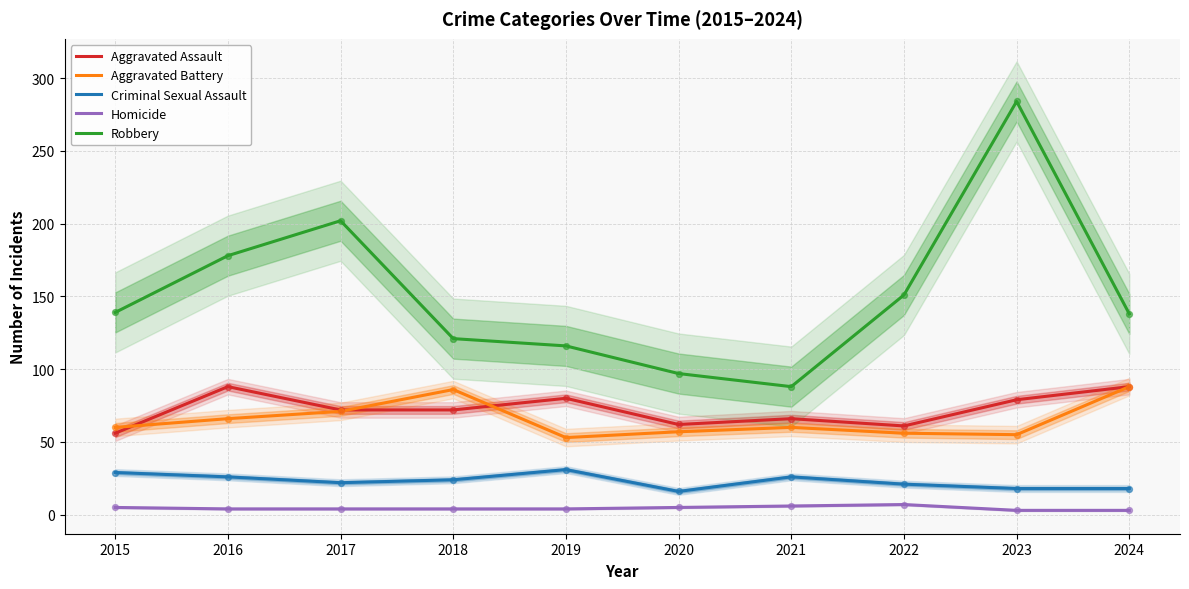

Which series contains the highest Y value?

Robbery